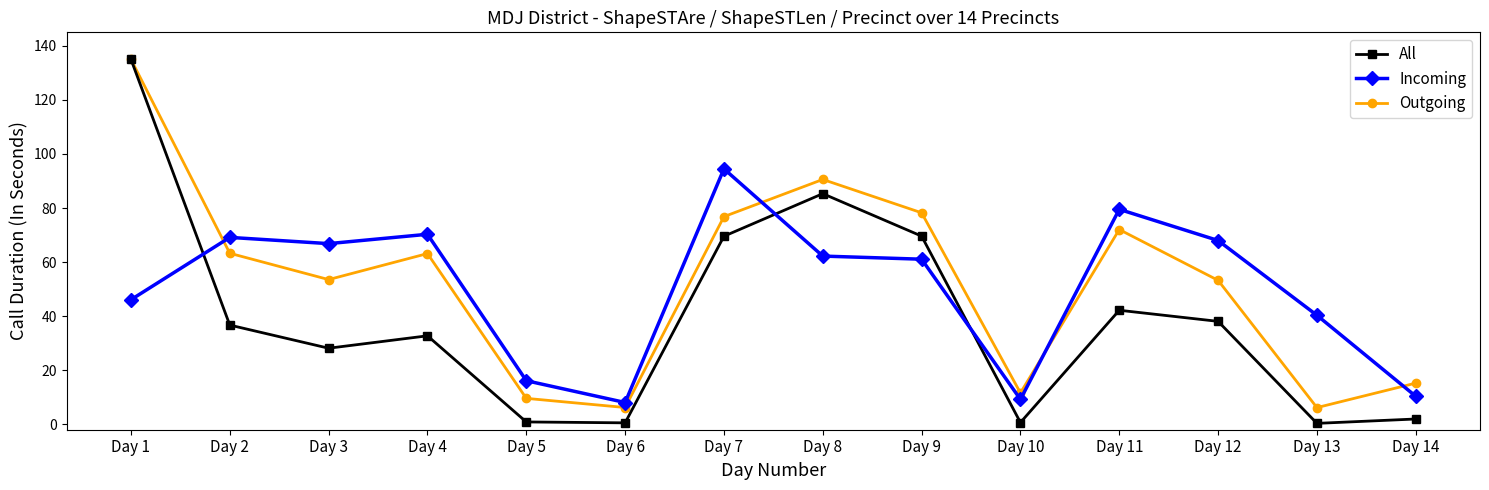

True or false: All and Incoming cross at least once.

True